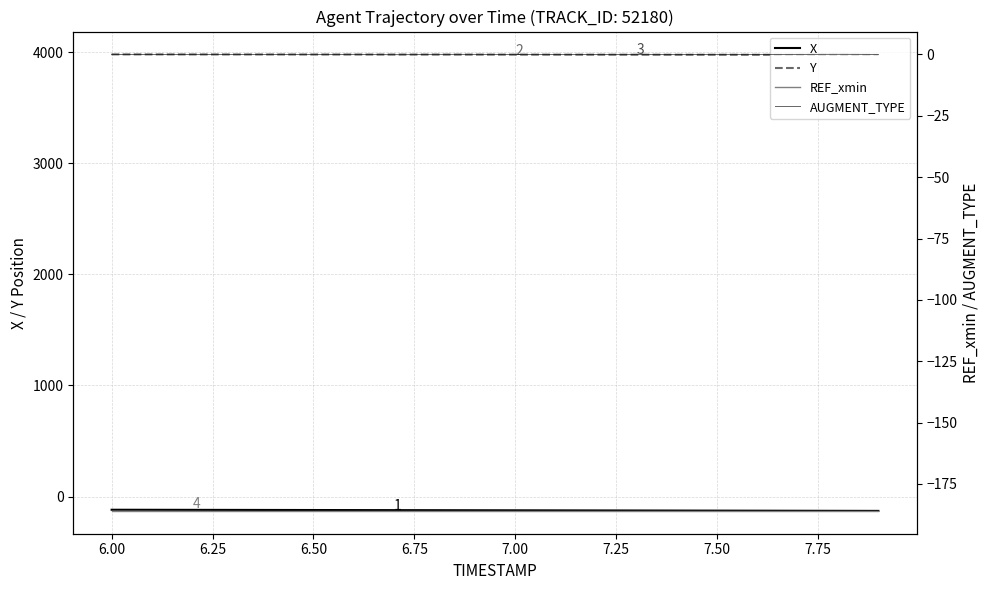

How many negative values does the AUGMENT_TYPE series have?

12